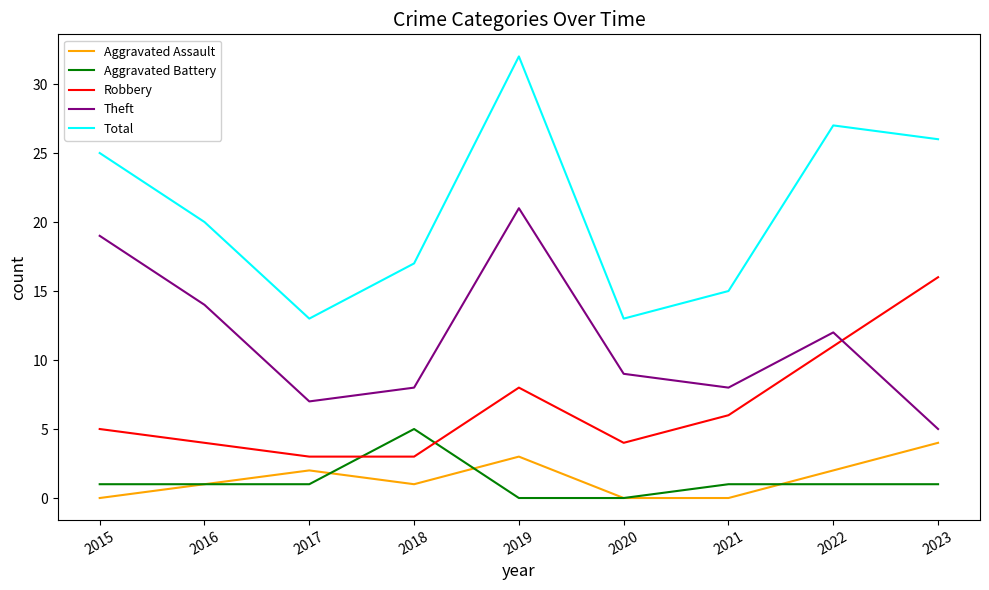

Count the Aggravated Battery values in the range 1 to 2.

6